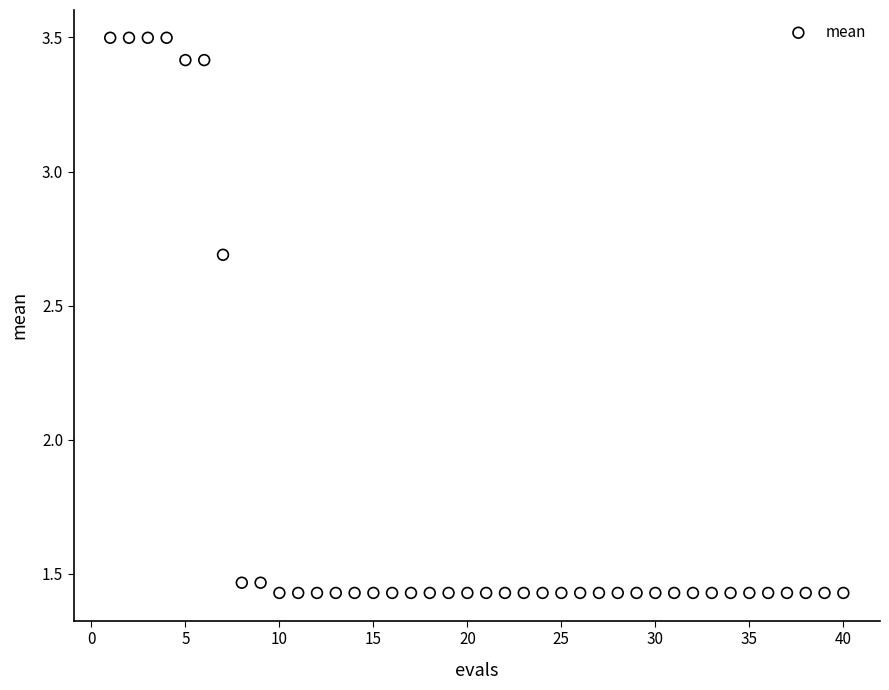

What is the range of Y values (max minus min)?

2.1